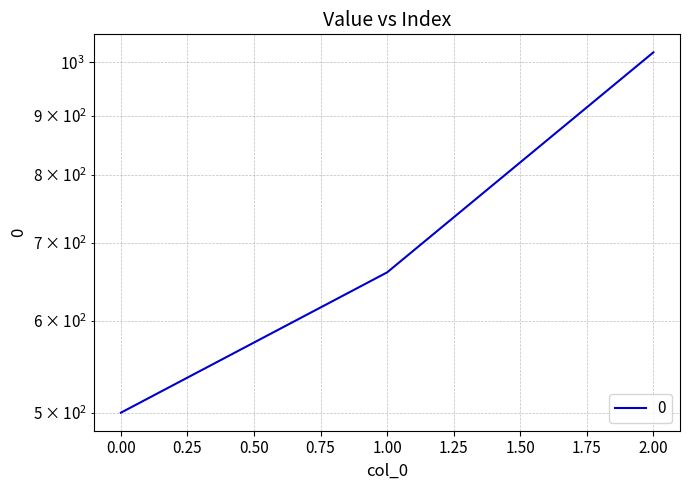

What is the change in value from 0 to 2?

+520